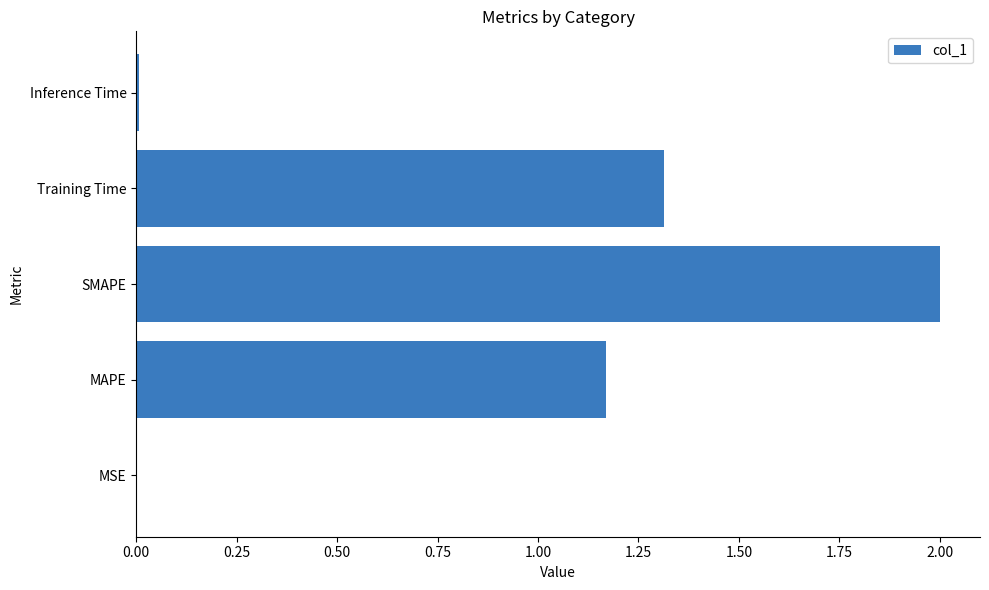

Read the value at SMAPE.

2.0